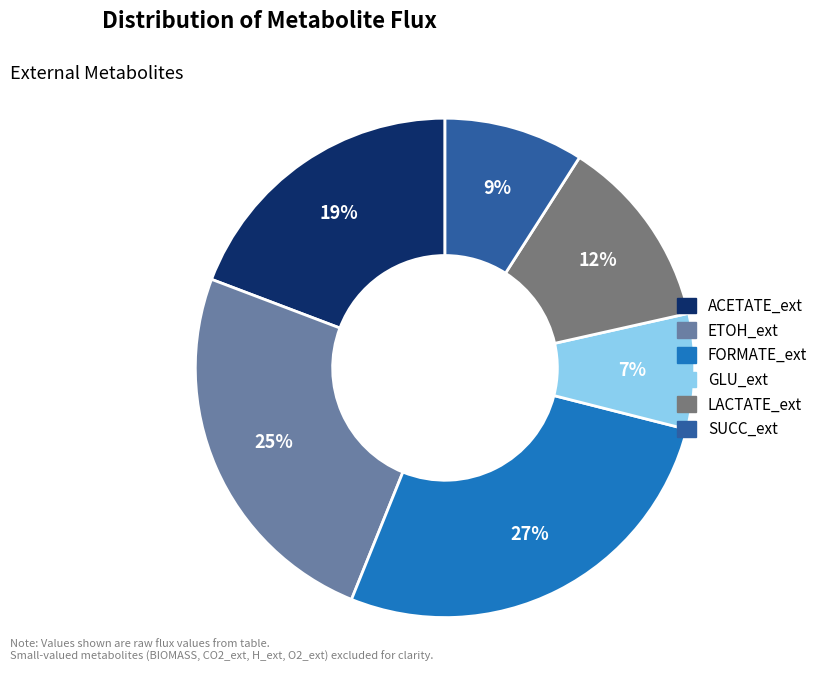

Rank the categories by value from lowest to highest.

GLU_ext, SUCC_ext, LACTATE_ext, ACETATE_ext, ETOH_ext, FORMATE_ext